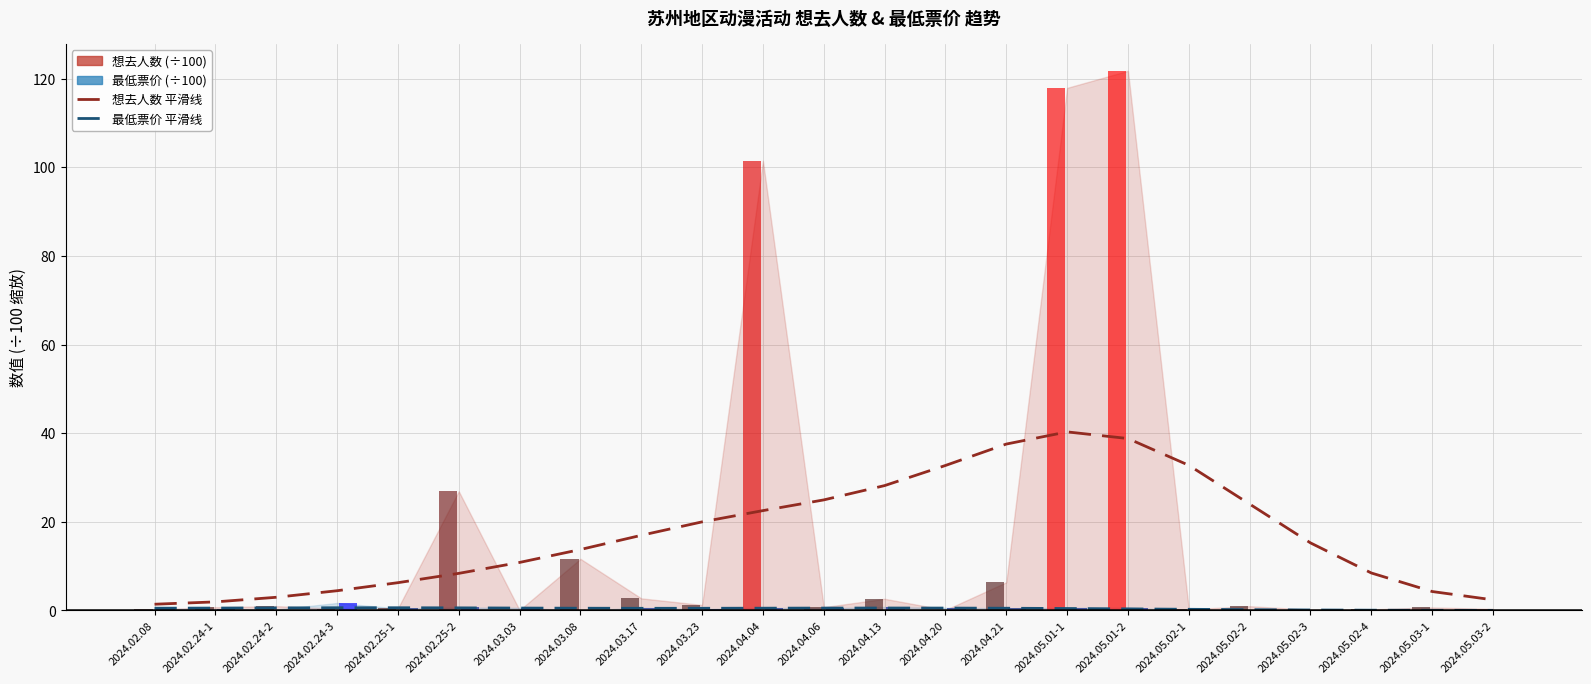

Which series has the largest total across all categories?

想去人数 平滑线